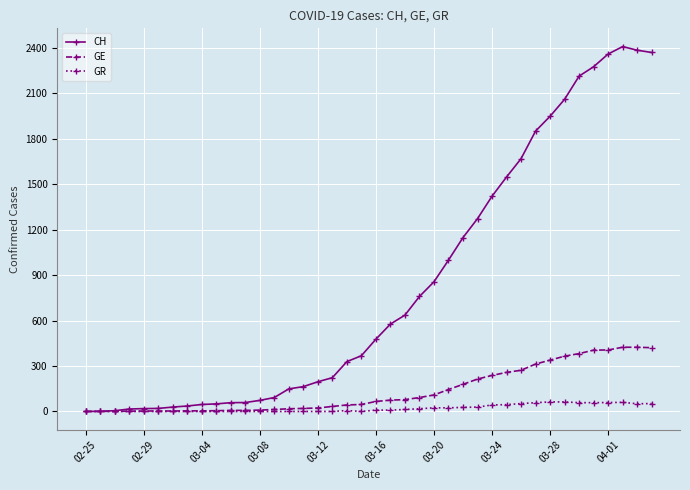

What is the highest value of the GR series?

63